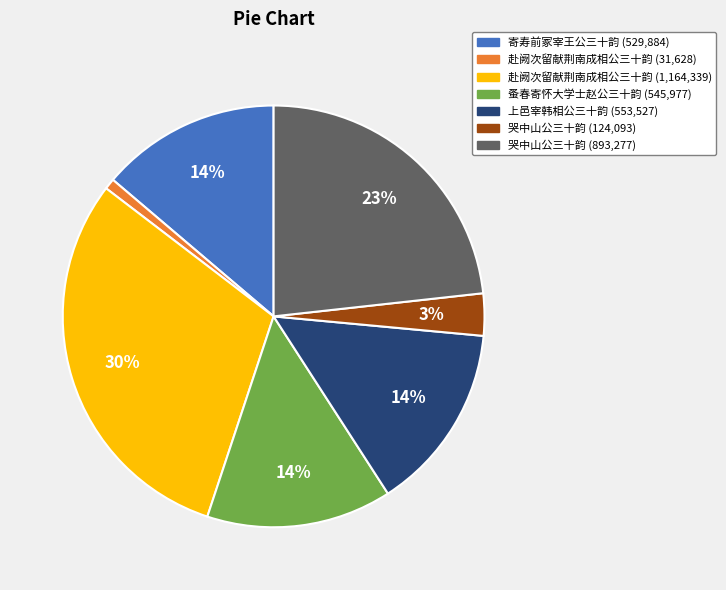

Is there any slice that represents more than half of the pie?

No